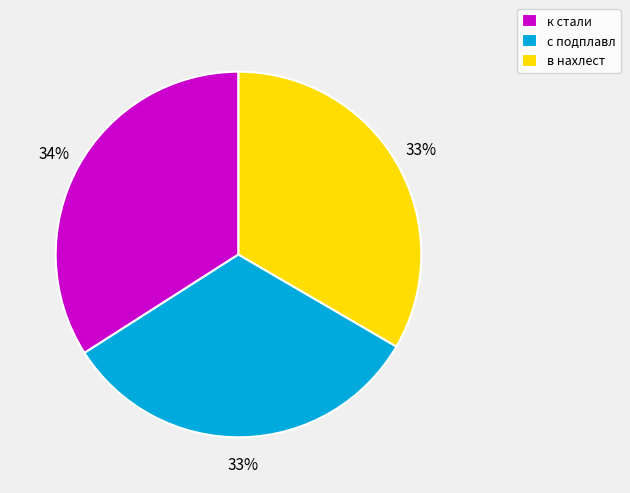

Approximately how many times larger is the value at в нахлест compared to с подплавл?

1.0